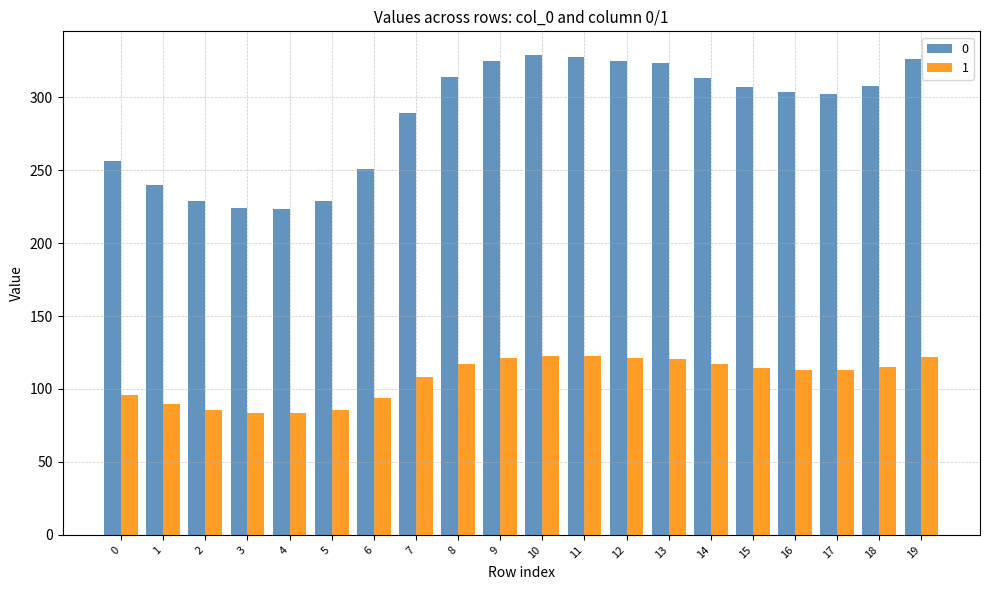

True or false: 0 has a value of 448.9 at 9.

False